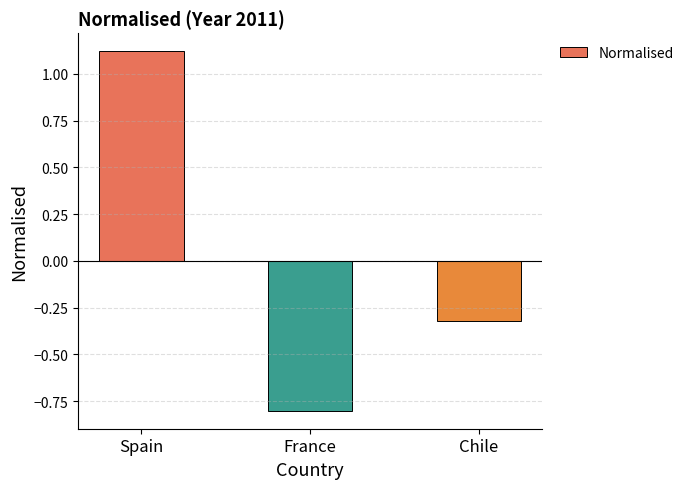

How many series are shown in this chart?

1